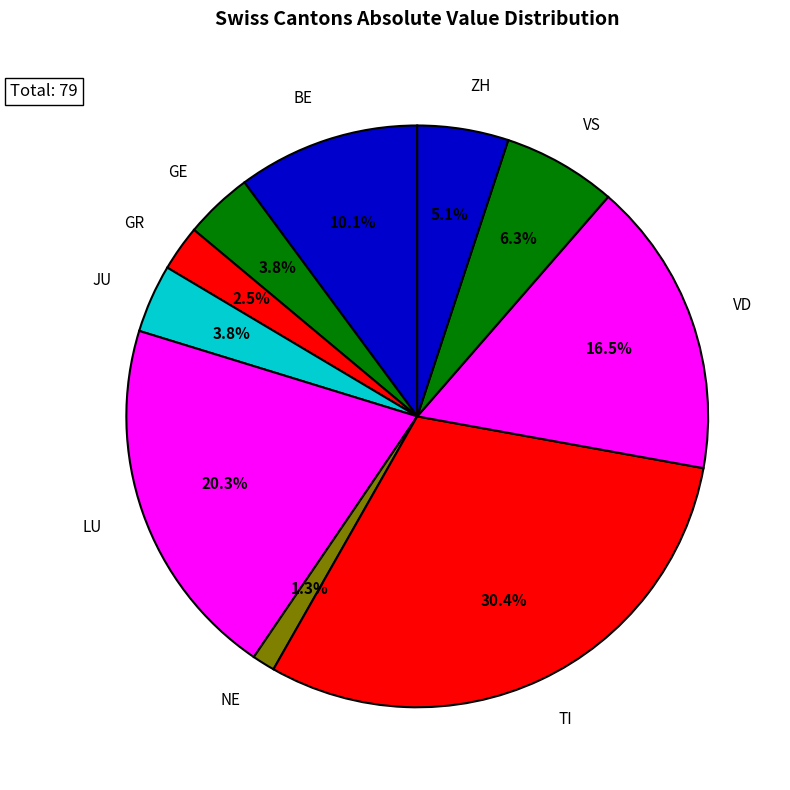

What percentage is NOT represented by BE?

89.9%